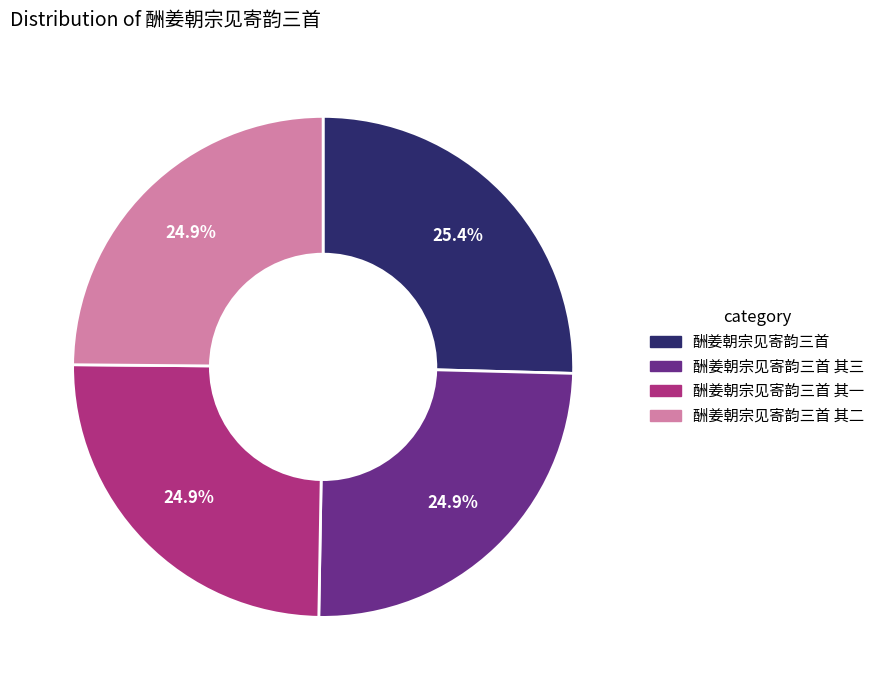

Which has a higher value, 酬姜朝宗见寄韵三首 or 酬姜朝宗见寄韵三首 其三?

酬姜朝宗见寄韵三首